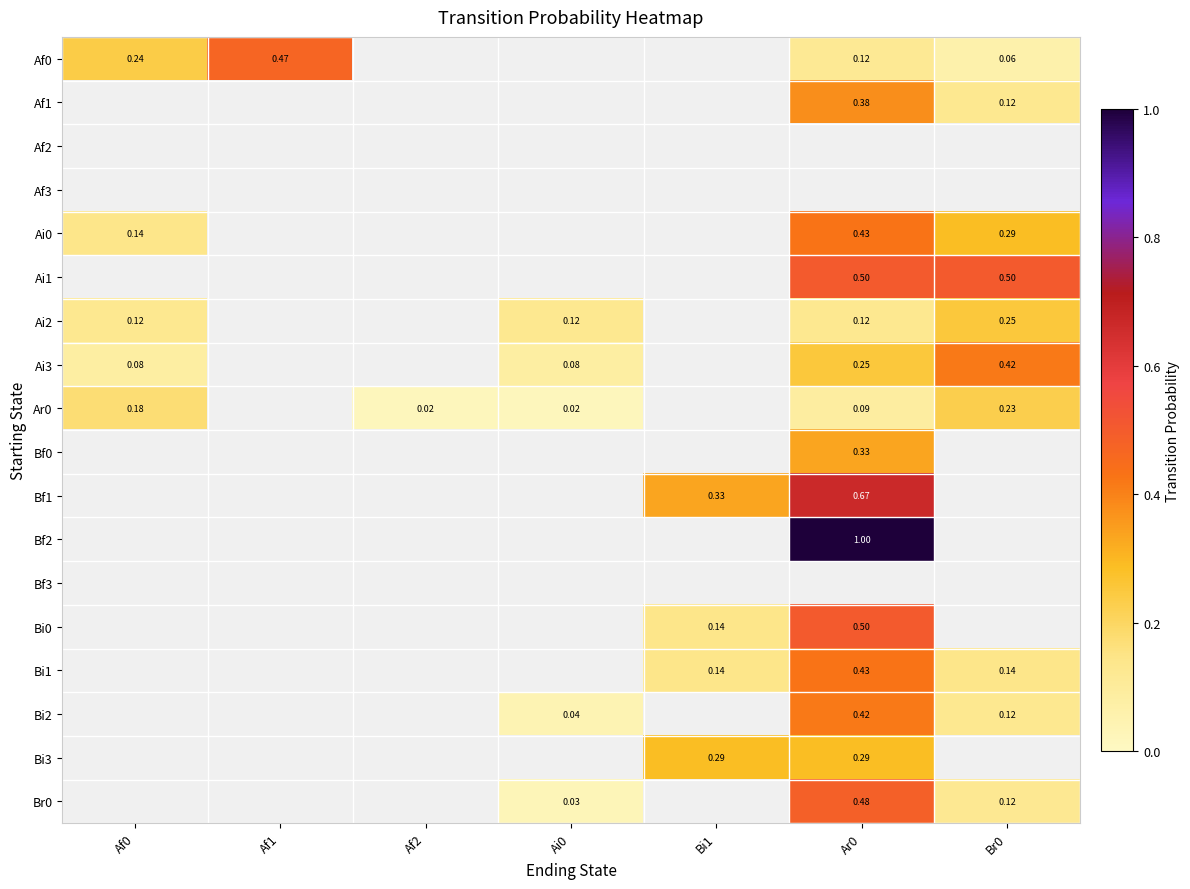

Which has a higher value, Bi1 or Af1?

Af1